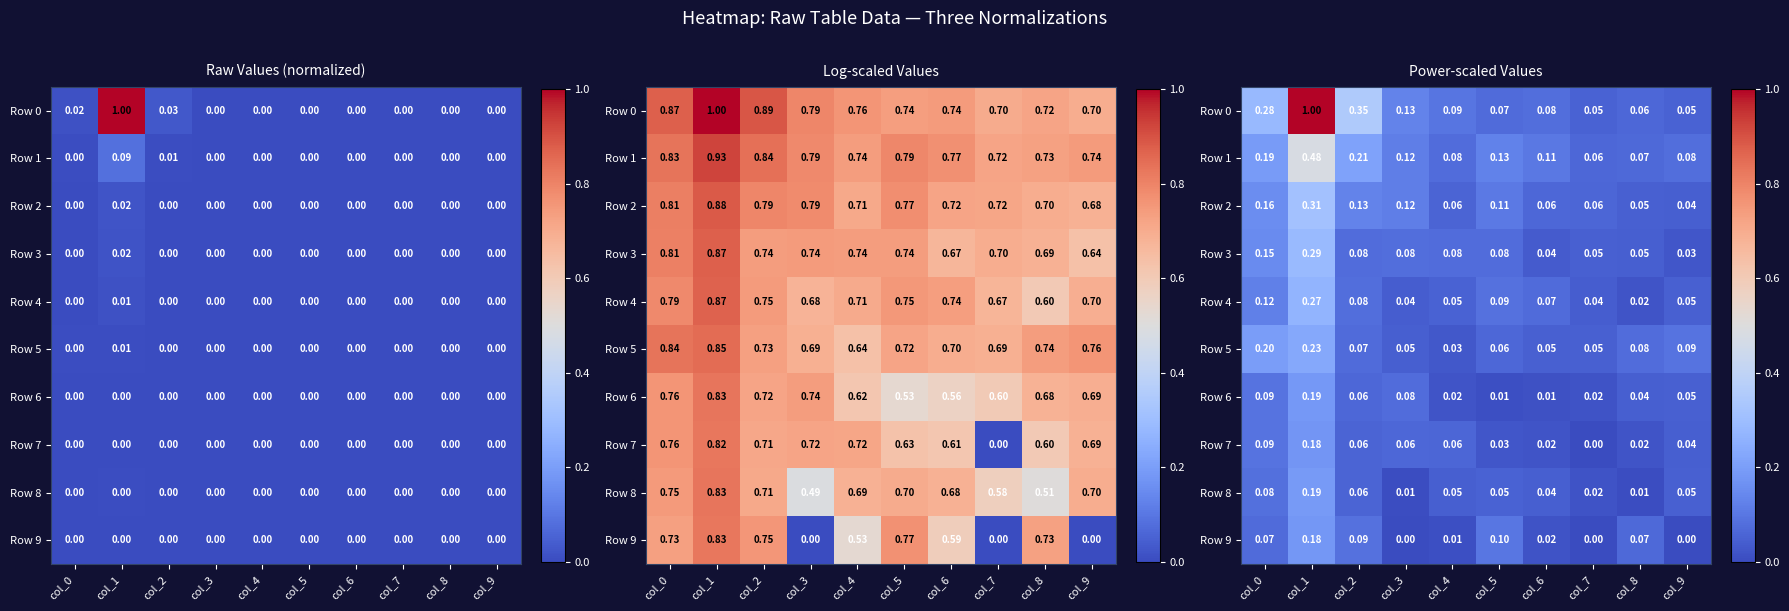

How many Row 2 values are between 0 and 1?

10